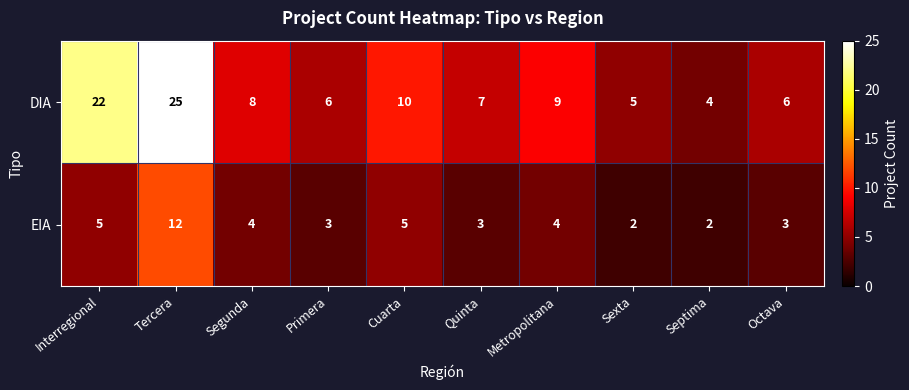

Reading left to right, list all the values displayed in this chart.

DIA: Interregional=22	Tercera=25	Segunda=8	Primera=6	Cuarta=10	Quinta=7	Metropolitana=9	Sexta=5	Septima=4	Octava=6
EIA: Interregional=5	Tercera=12	Segunda=4	Primera=3	Cuarta=5	Quinta=3	Metropolitana=4	Sexta=2	Septima=2	Octava=3